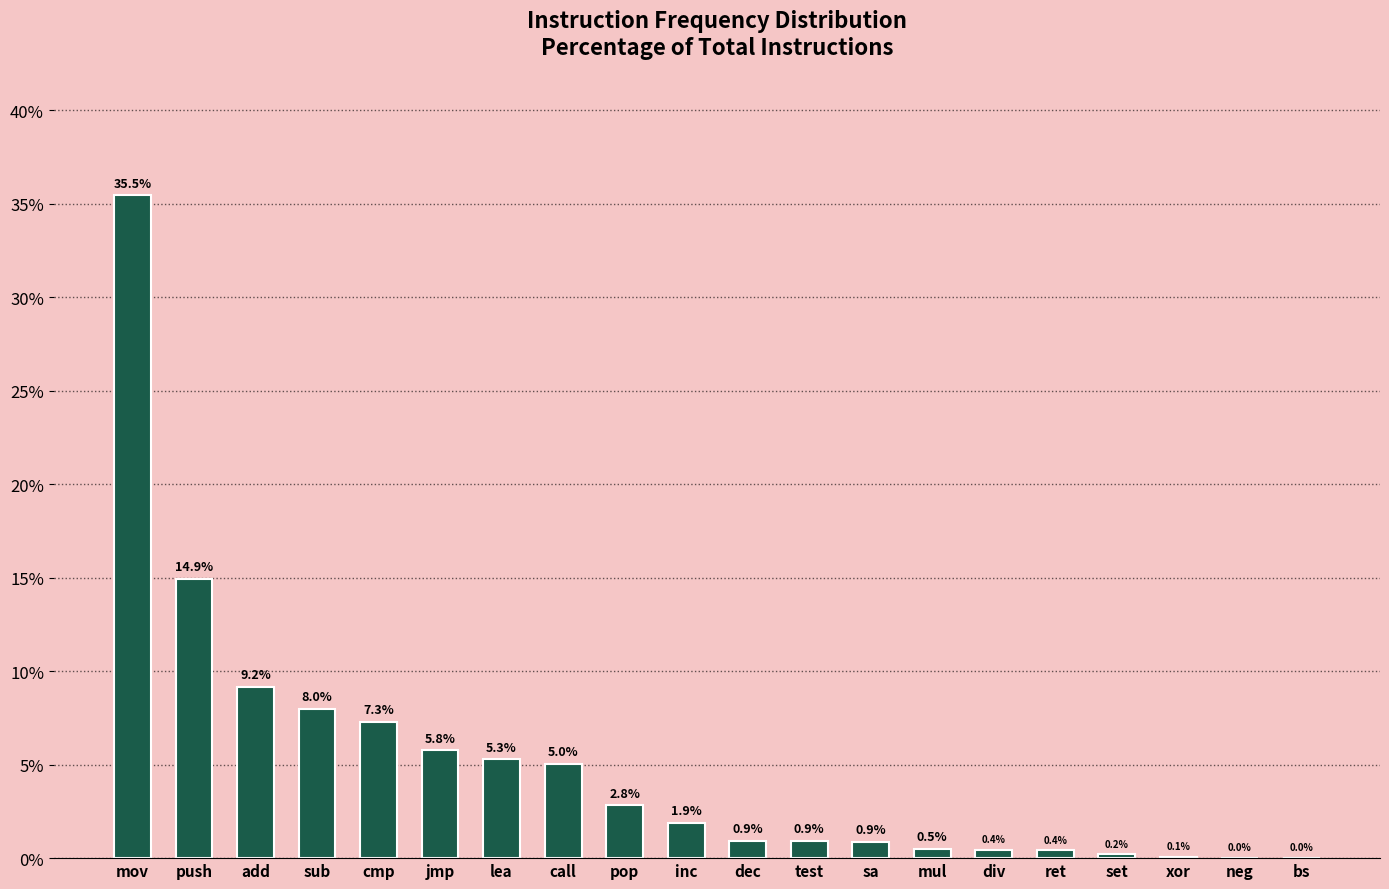

At which category does the chart reach its peak across all series?

mov